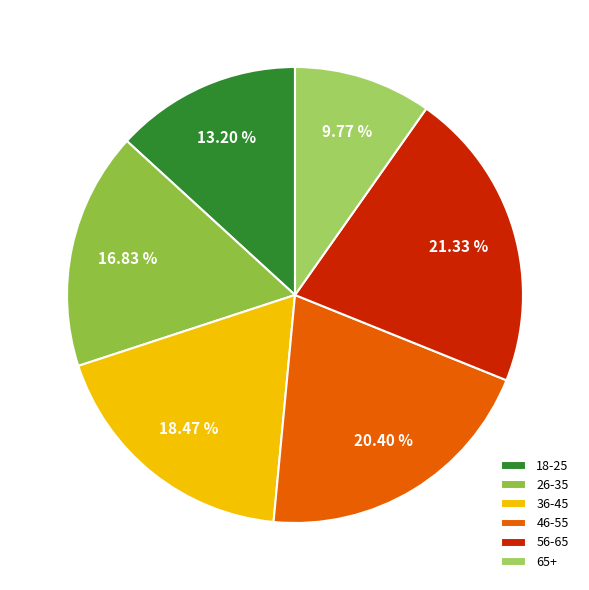

What percentage do 65+ and 46-55 together represent?

30.2%